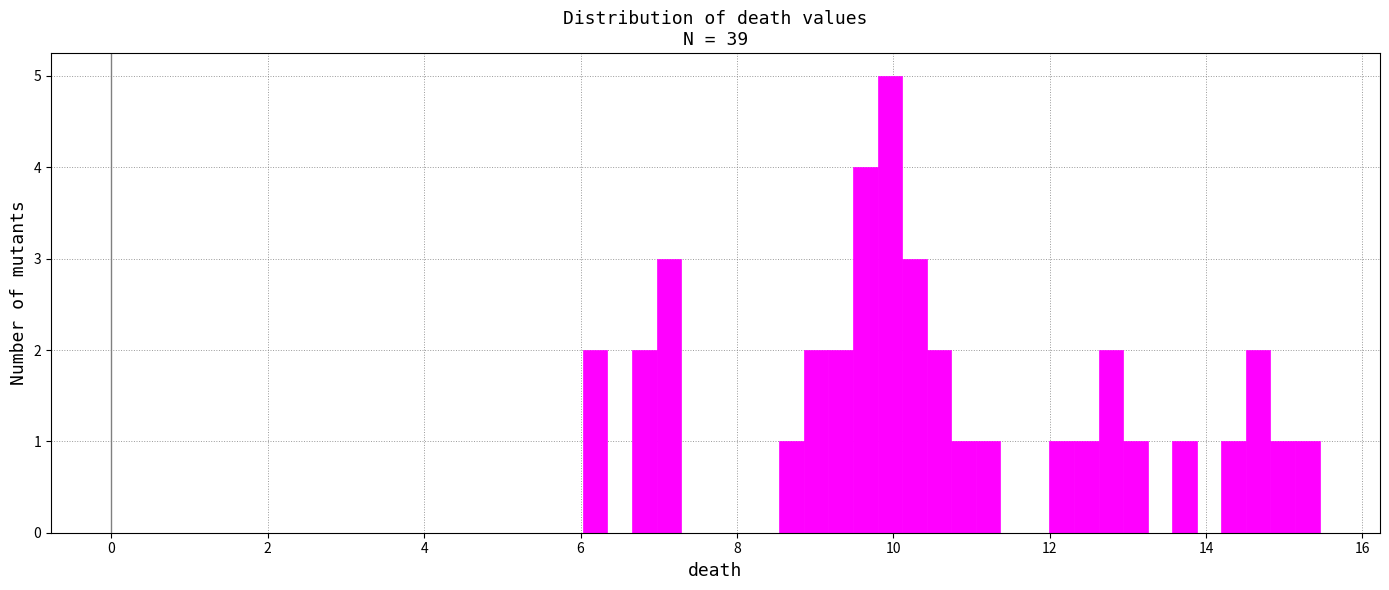

Read against the x-axis, roughly where is the centre of the tallest bar?

10.0